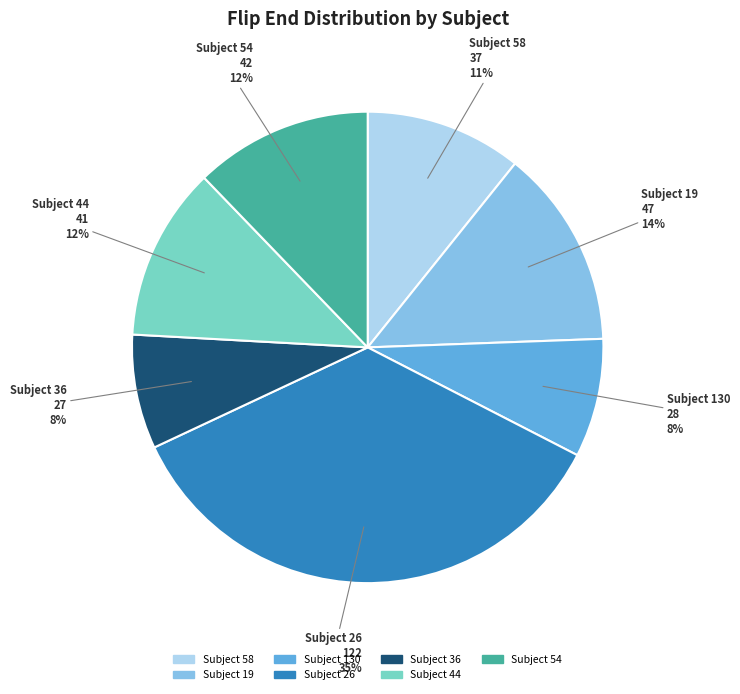

To the nearest percent, what is the average slice percentage?

14%